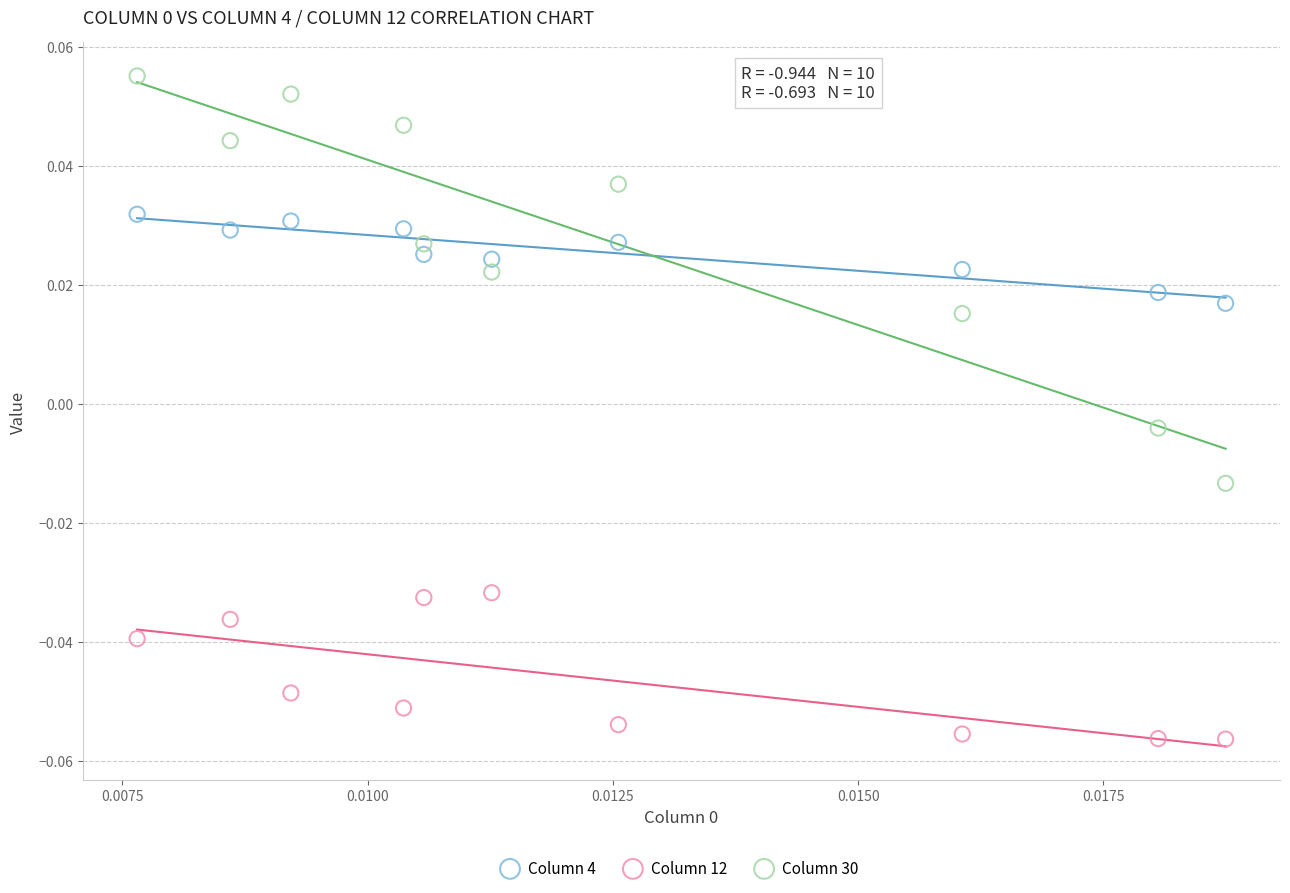

Which series reaches the maximum Y coordinate?

Column 30